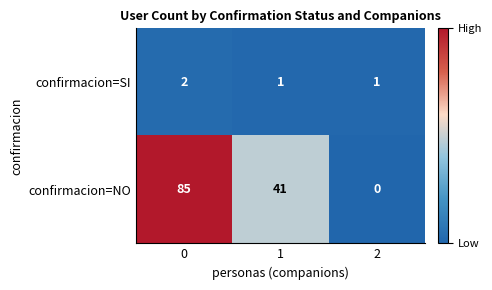

Reading right to left, extract all data points from this chart.

confirmacion=SI: 1	1	2
confirmacion=NO: 0	41	85